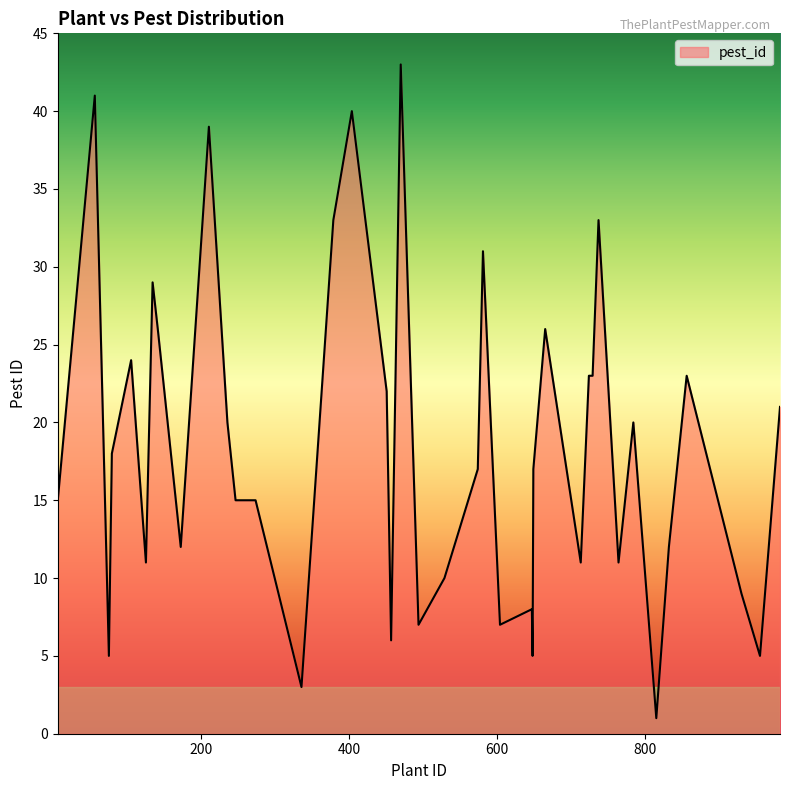

What is the difference between the maximum and minimum values?

42